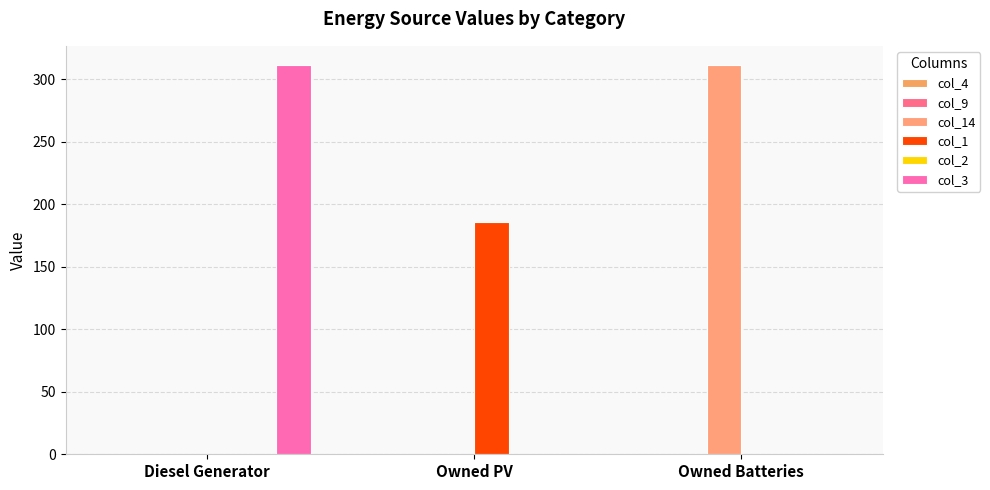

Which series changed the most between Owned PV and Owned Batteries?

col_14